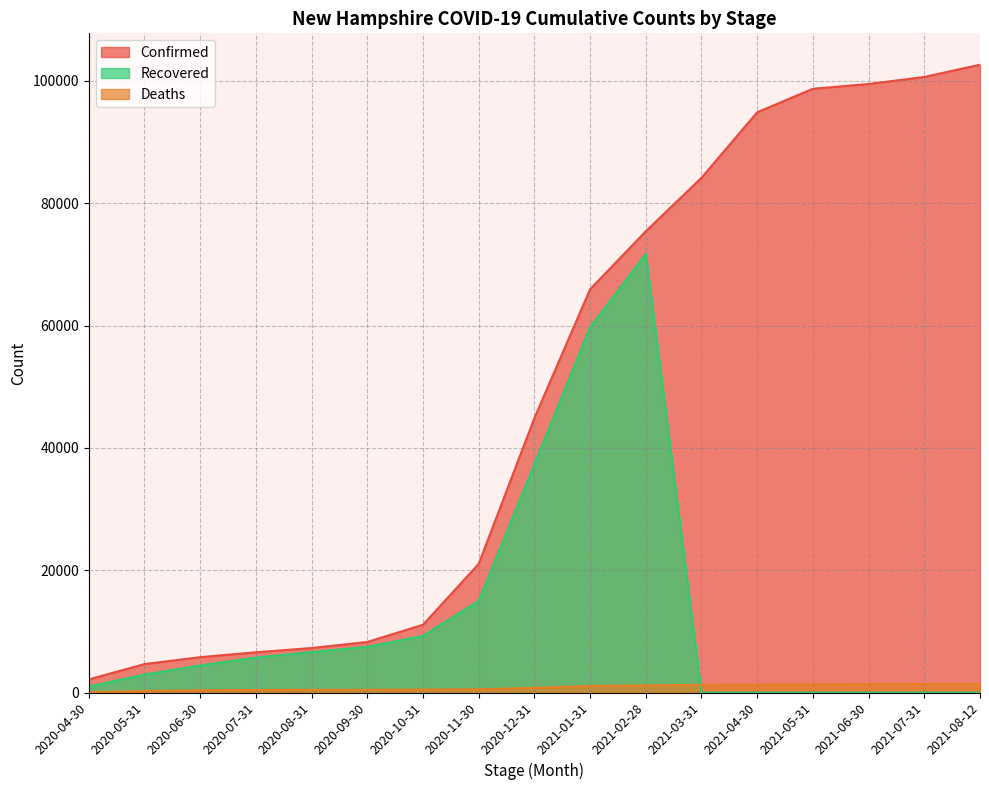

How many distinct data groups are displayed?

3